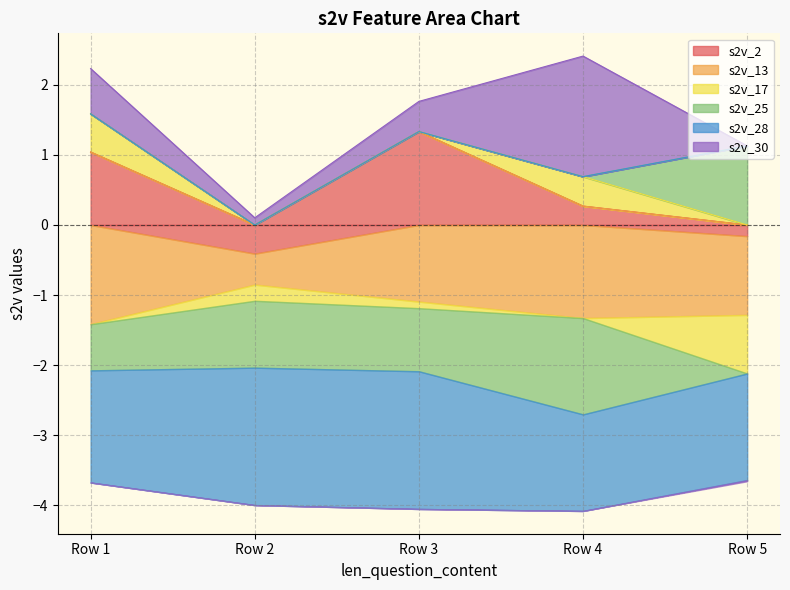

Reading right to left, list all the values displayed in this chart.

s2v_2: -0.2	0.3	1.3	-0.4	1.0
s2v_13: -1.1	-1.3	-1.1	-0.4	-1.4
s2v_17: -0.8	0.4	-0.1	-0.2	0.5
s2v_25: 1.1	-1.4	-0.9	-1.0	-0.7
s2v_28: -1.5	-1.4	-2.0	-2.0	-1.6
s2v_30: -0.0	1.7	0.4	0.1	0.6